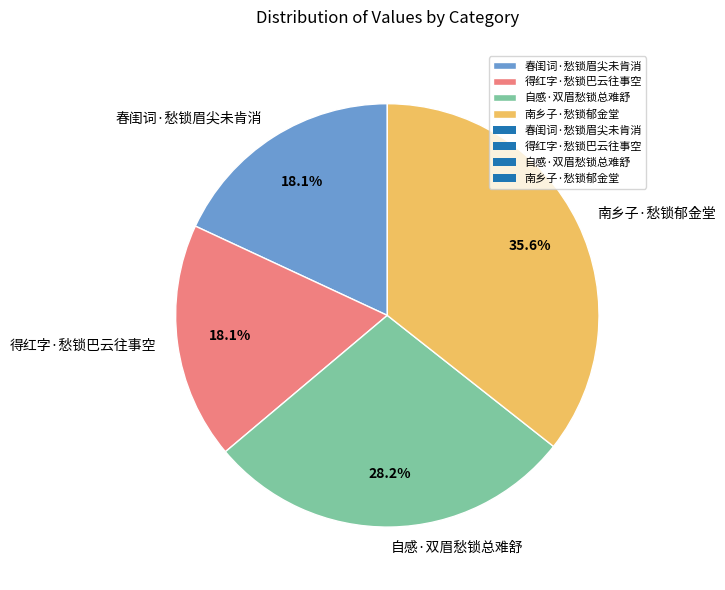

Do 自感·双眉愁锁总难舒 and 南乡子·愁锁郁金堂 together represent more than half of the pie?

Yes